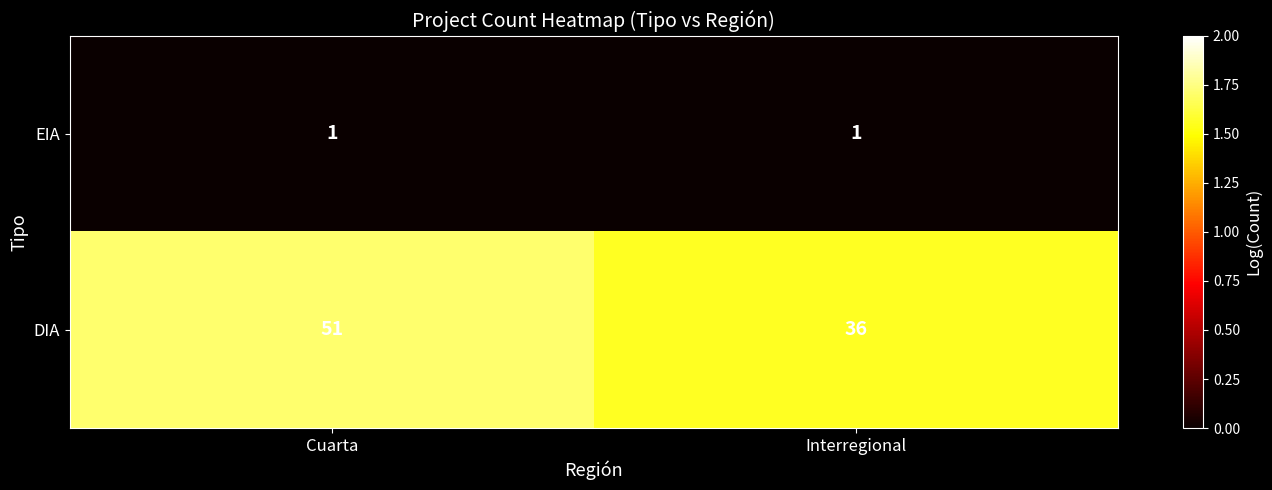

Reading right to left, list all the values displayed in this chart.

EIA: 1	1
DIA: 36	51